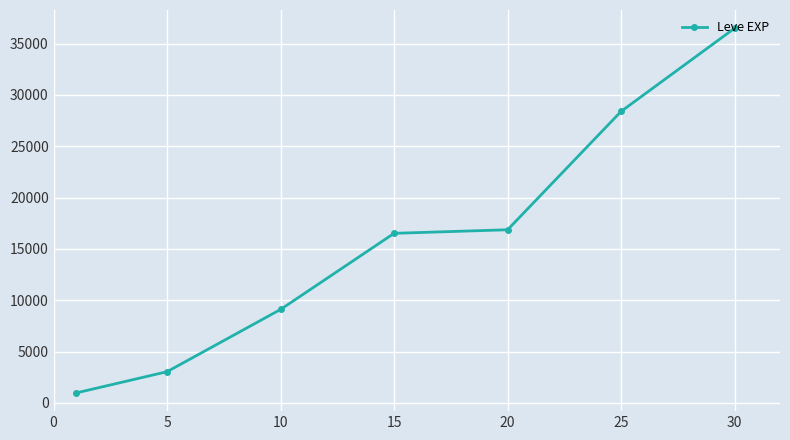

What is the smallest value displayed?

976.7